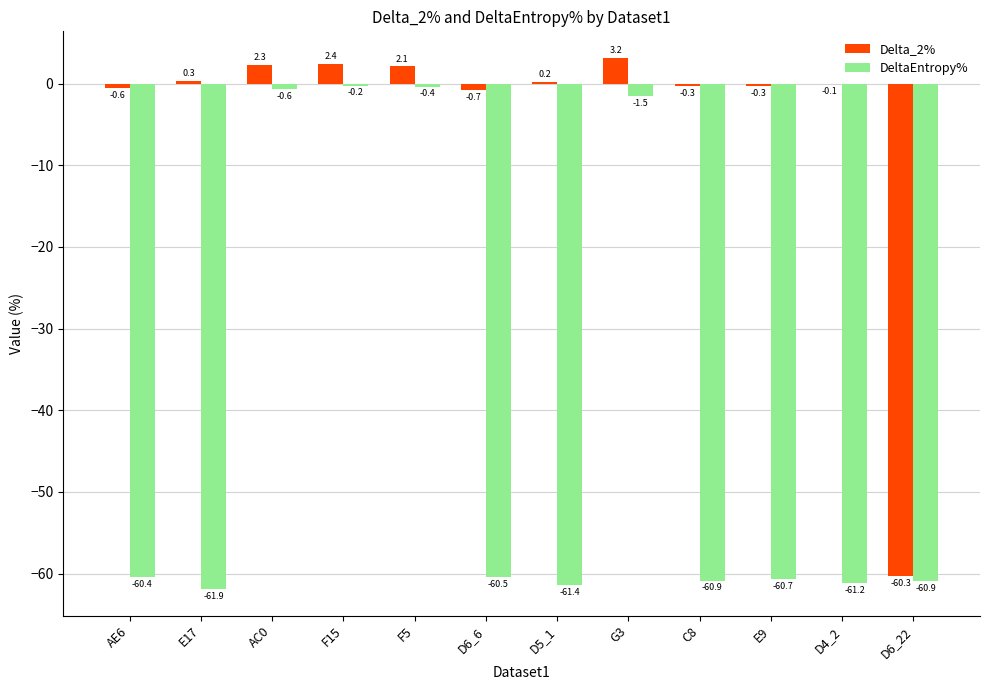

At which label is Delta_2% closest to -28?

D6_6